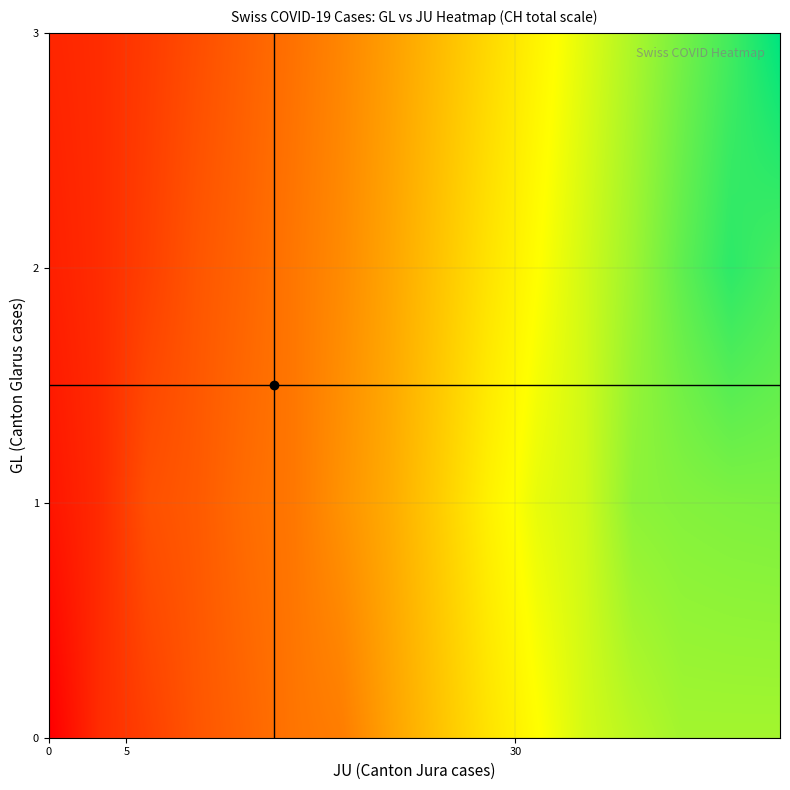

Reading left to right, transcribe all the data shown in this chart.

0: 0=0	1=6	2=23	3=42	4=65	5=86	6=98	7=106	8=124	9=134	10=151	11=173	12=201	13=211	14=227	15=250	16=277	17=312	18=326	19=355
1: 0=380	1=395	2=430	3=460	4=525	5=564	6=637	7=672	8=707	9=793	10=895	11=1027	12=1171	13=1273	14=1315	15=1368	16=1456	17=1548	18=1649	19=1741